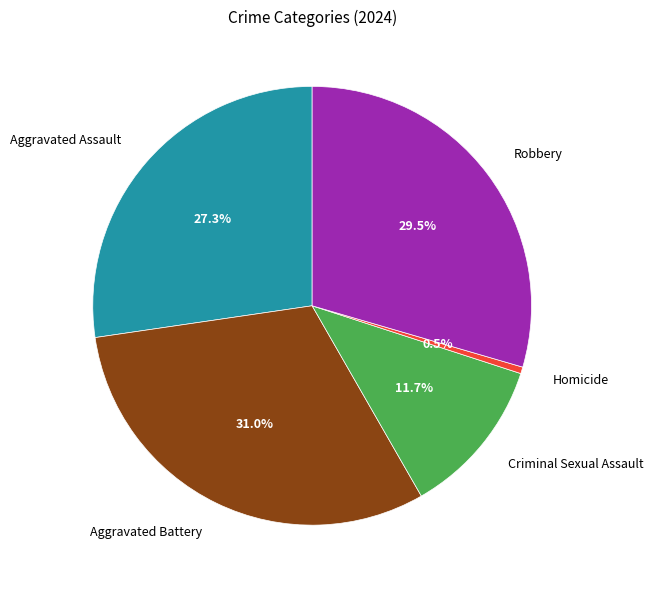

The Criminal Sexual Assault slice represents 1% of the pie. True or false?

False